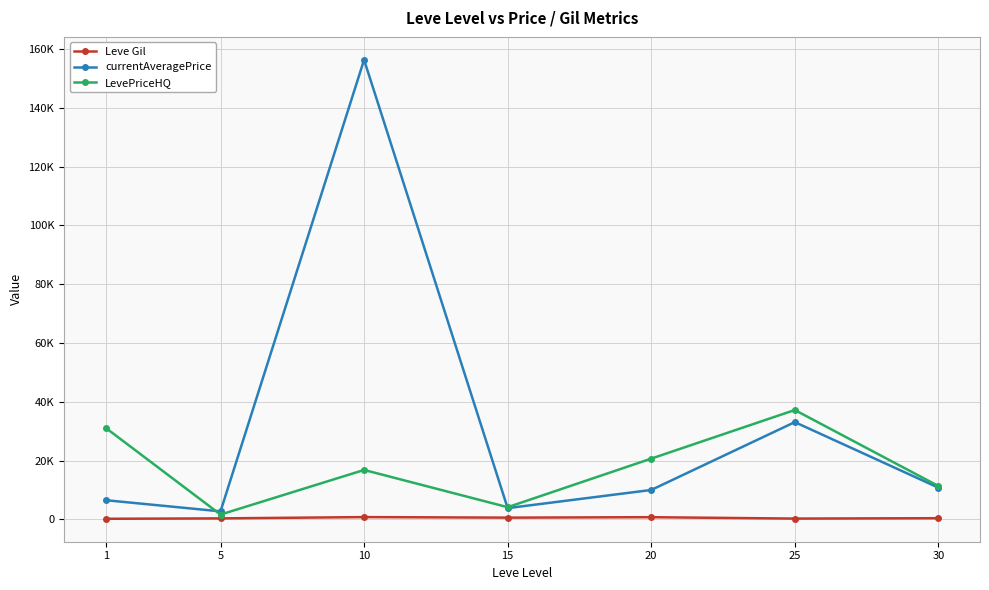

Reading right to left, what are all the values shown in this chart?

Leve Gil: 430.0	296.7	770.0	620.0	803.3	363.3	232.5
currentAveragePrice: 10816.9	33097.0	10027.9	3849.3	156271.3	2753.0	6551.7
LevePriceHQ: 11373.8	37212.3	20686.1	4169.5	16833.2	1666.5	31148.8